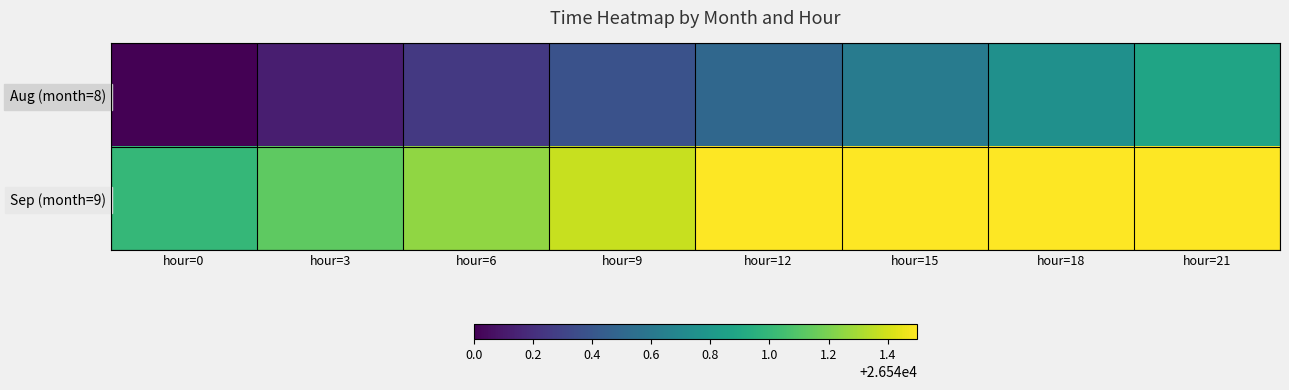

Between hour=15 and hour=21, which is larger?

hour=21